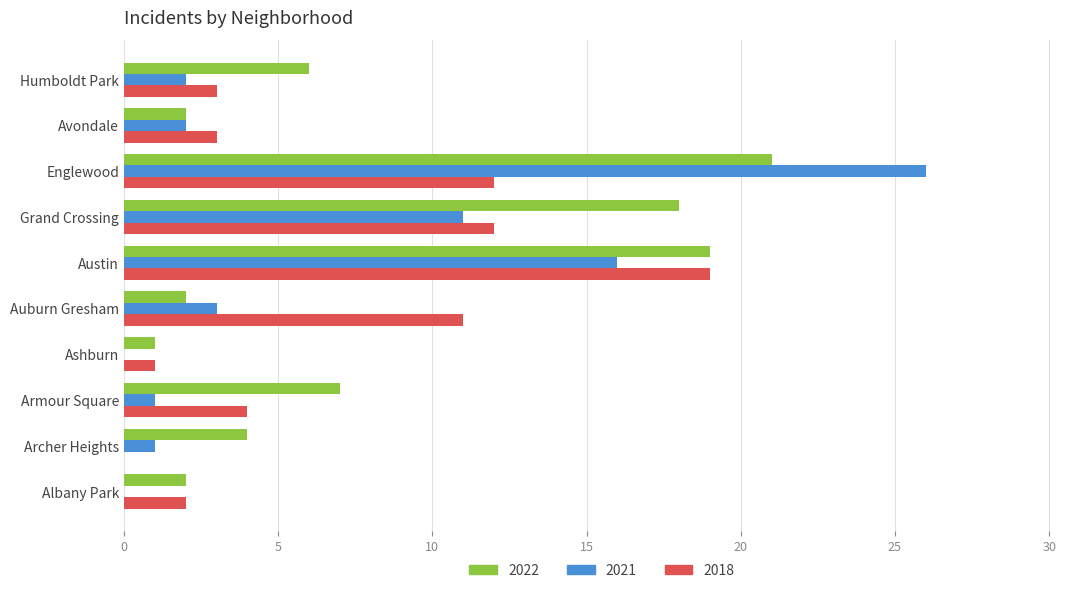

The value of 2022 at Humboldt Park is 6. True or false?

True